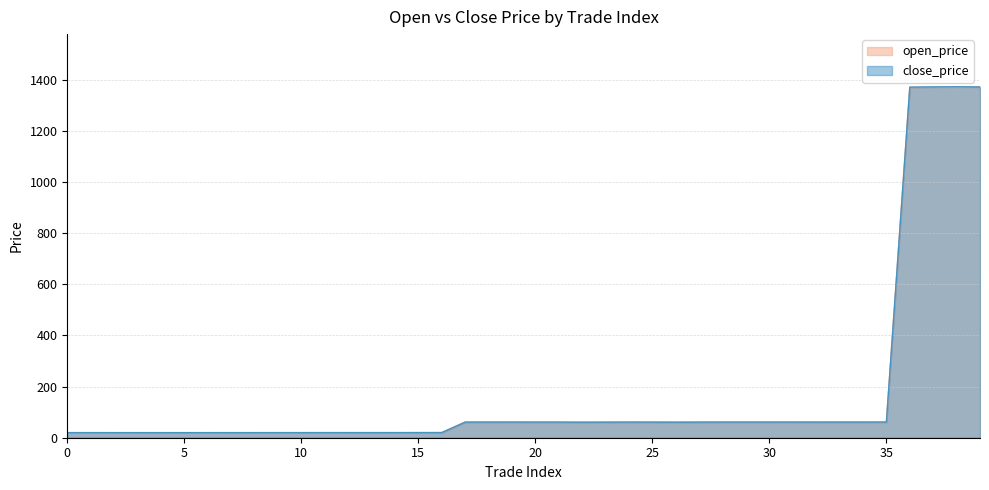

In open_price, how many points are lower than both neighbors (excluding endpoints)?

11